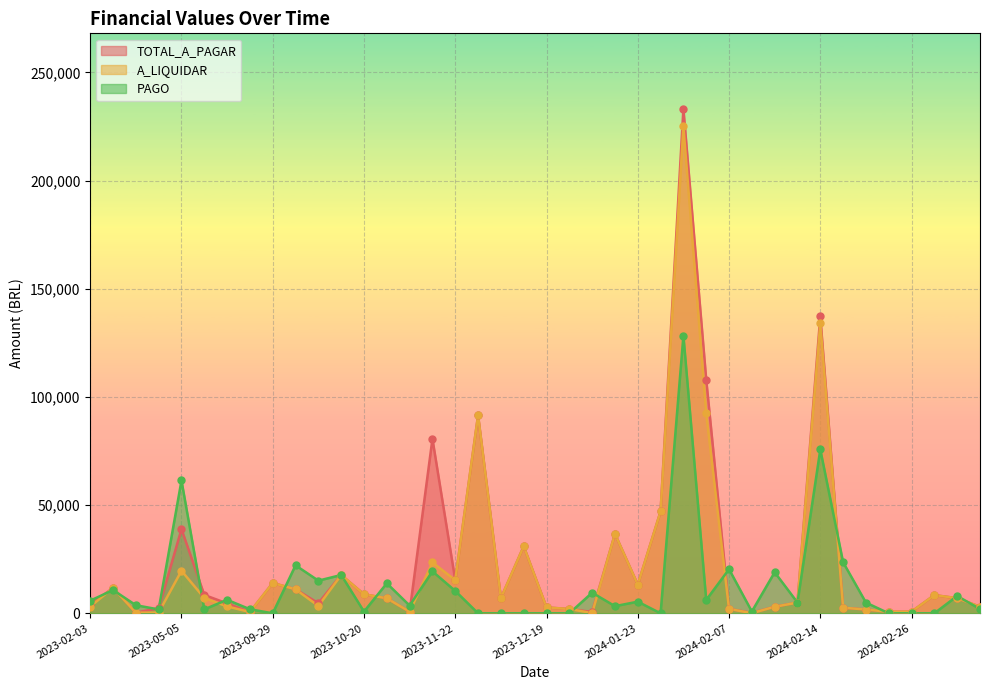

What is the total value across all series at 2024-02-05?

586437.8